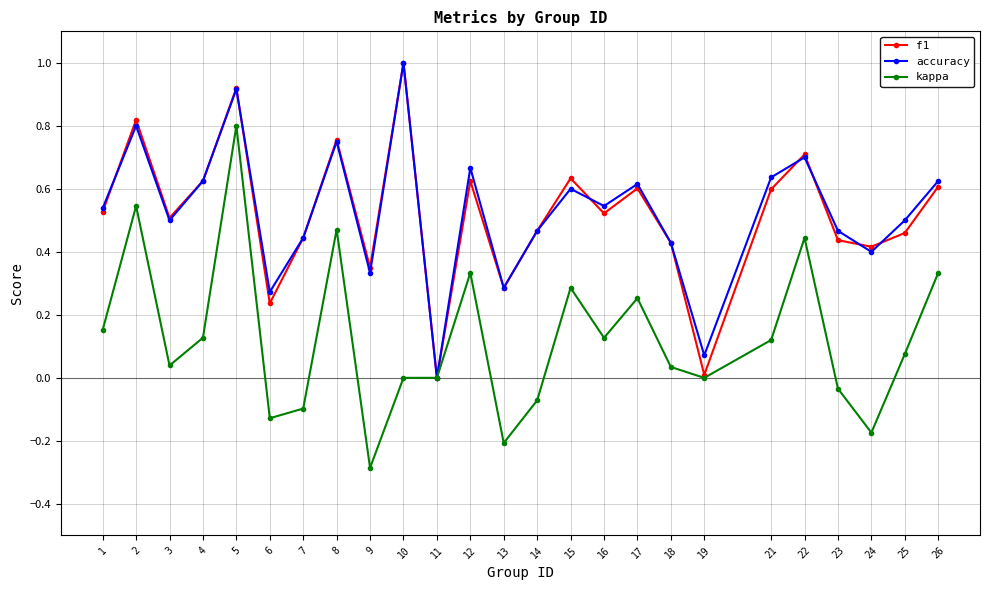

Between 13 and 22, which series saw the biggest shift?

kappa